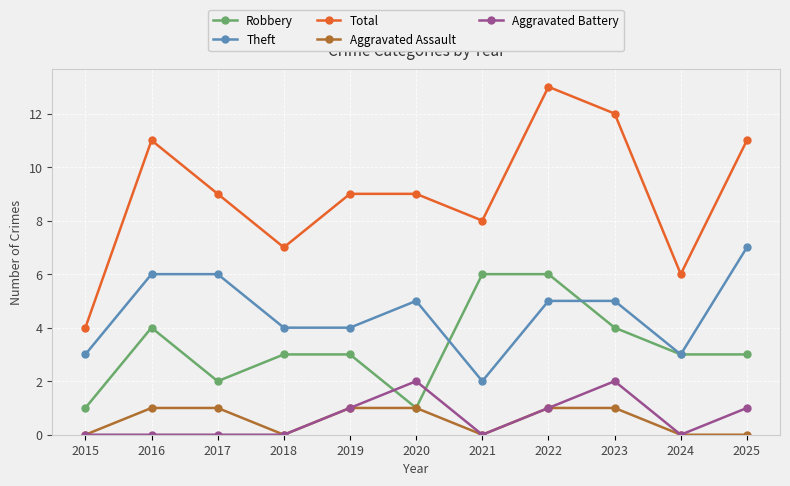

What is the value of the Total point at the 8th from the left?

13